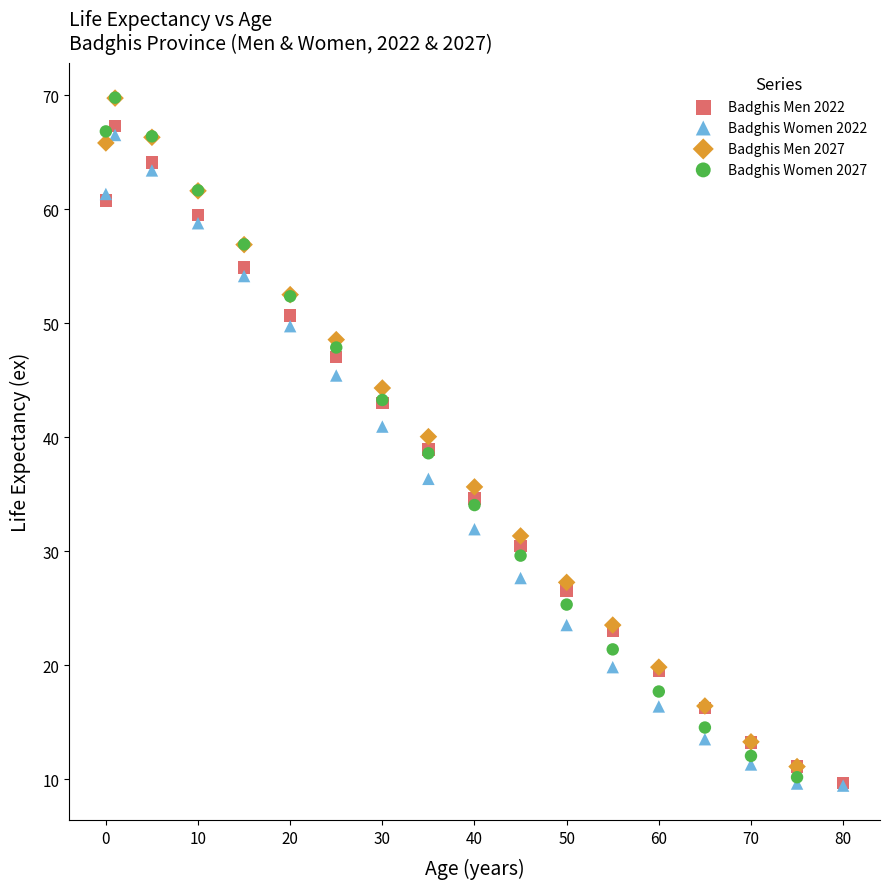

Which series has the widest spread of Y values?

Badghis Women 2027